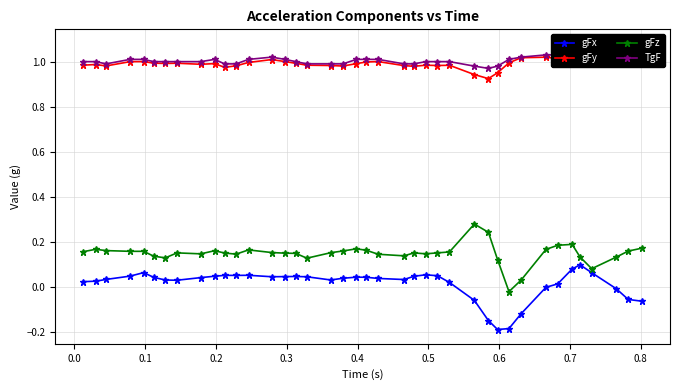

True or false: gFx and TgF cross at least once.

False